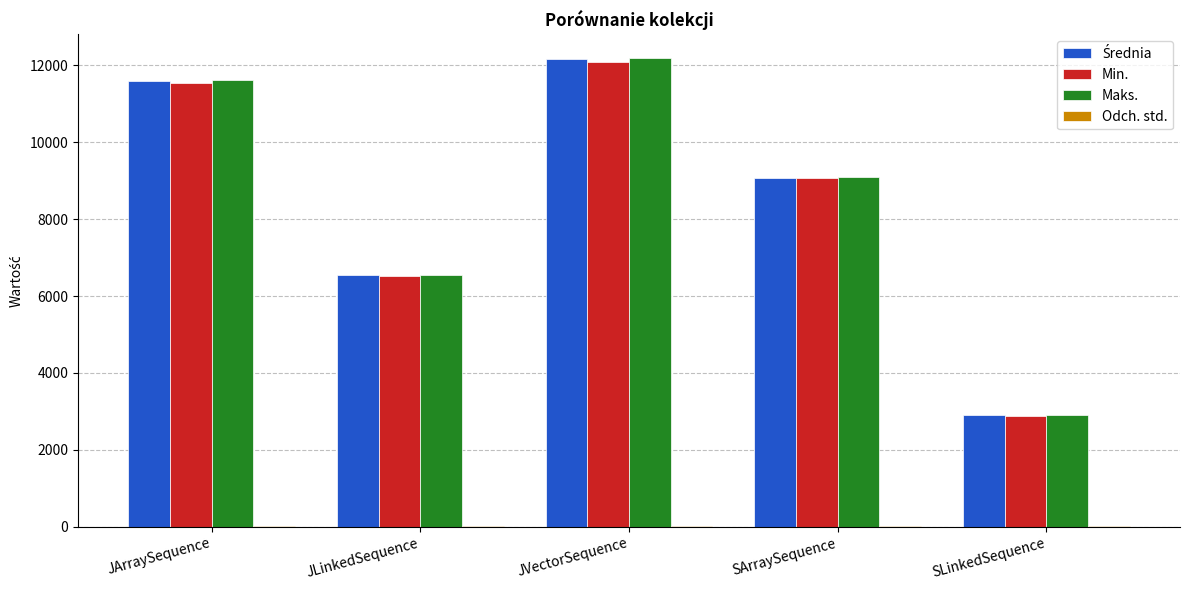

What is the greatest value displayed?

12197.0